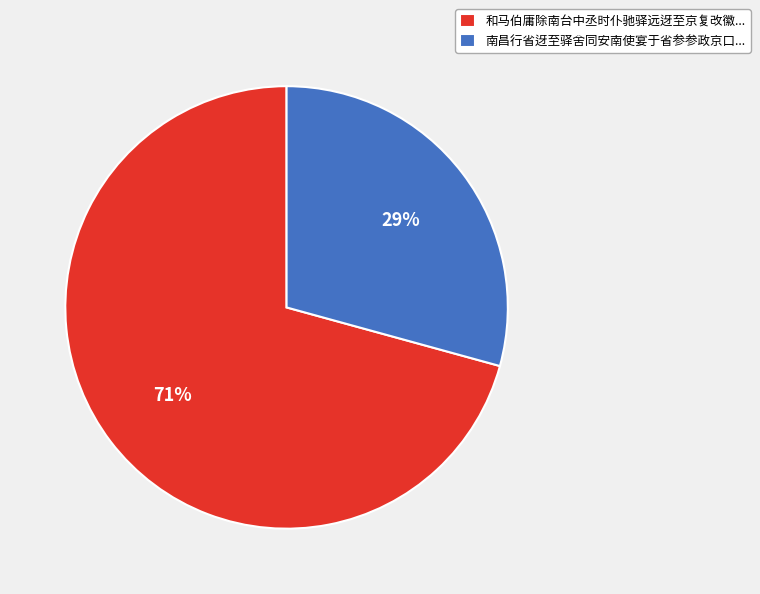

Which category has the biggest portion of the pie?

和马伯庸除南台中丞时仆驰驿远迓至京复改徽...